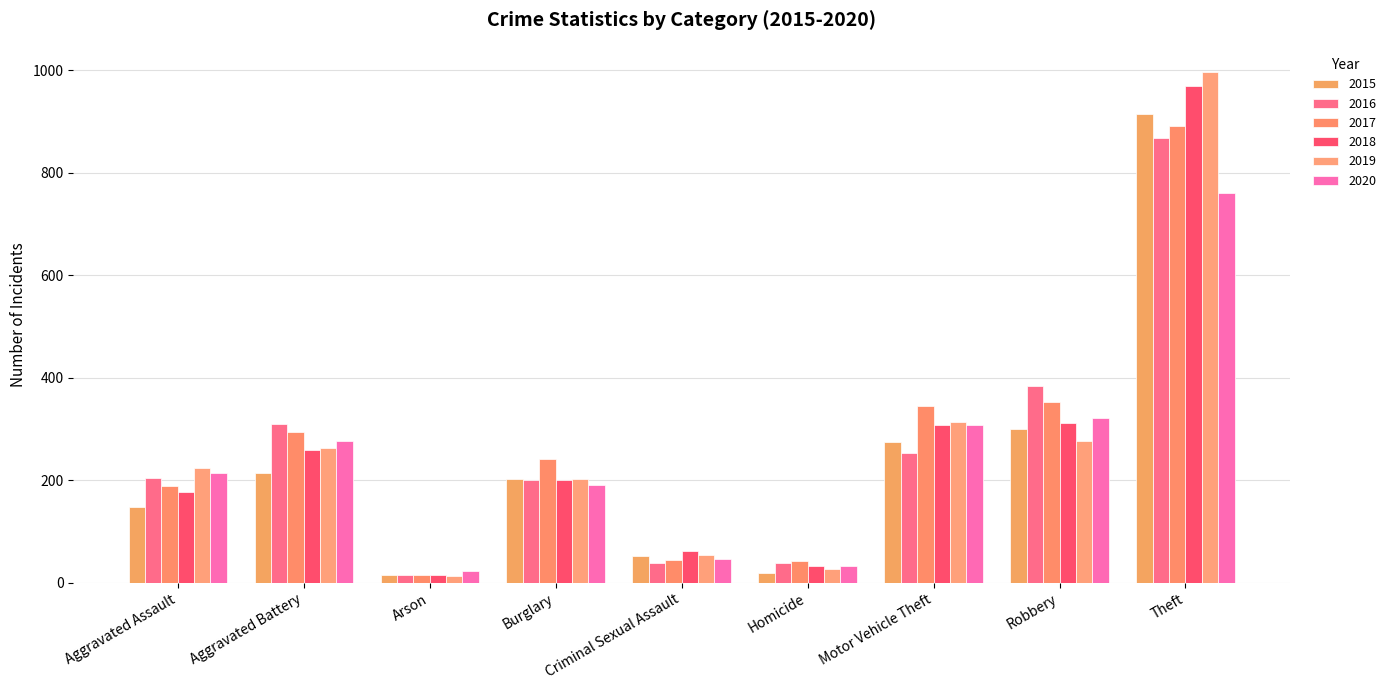

What are all the series names shown in the legend?

2015, 2016, 2017, 2018, 2019, 2020